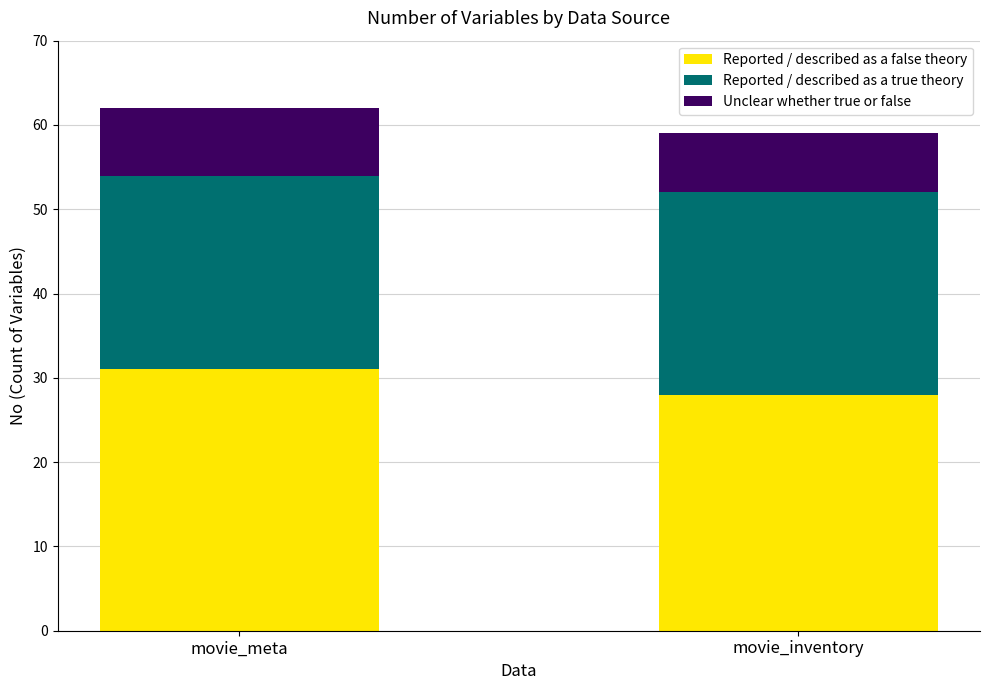

What is the sum of all Reported / described as a false theory values?

59